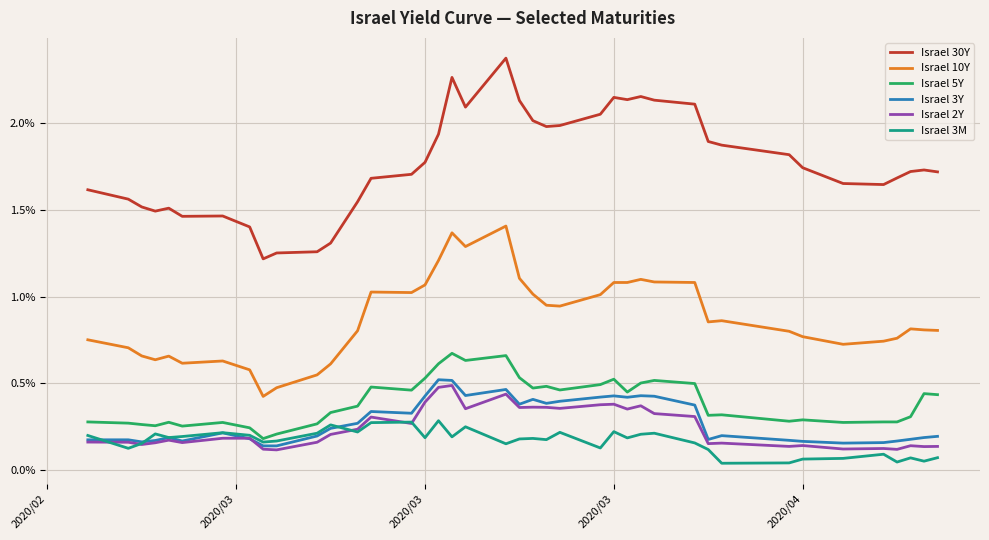

True or false: Israel 30Y and Israel 3Y cross at least once.

False